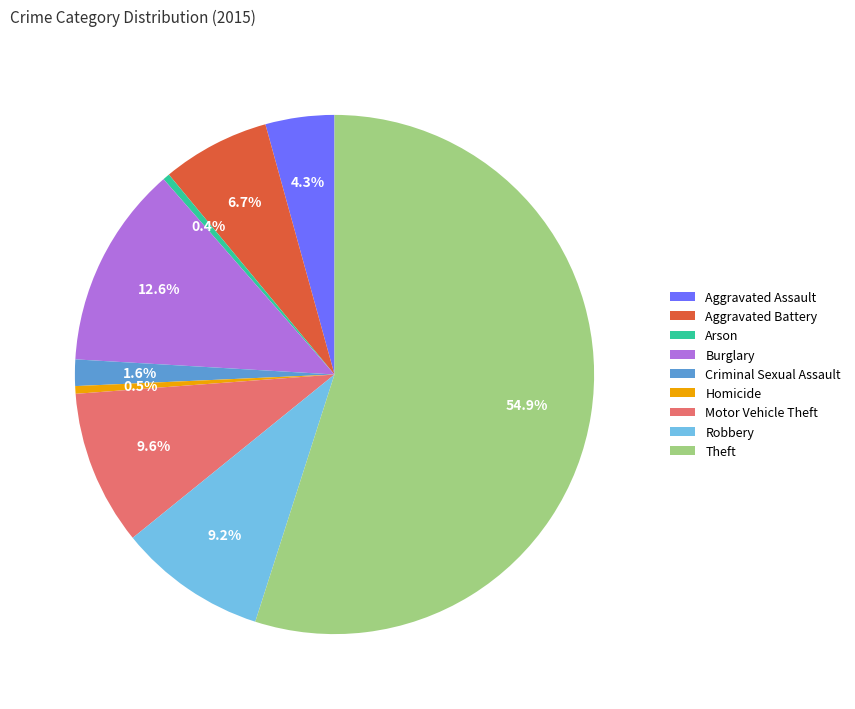

What is the largest slice in the pie chart?

Theft